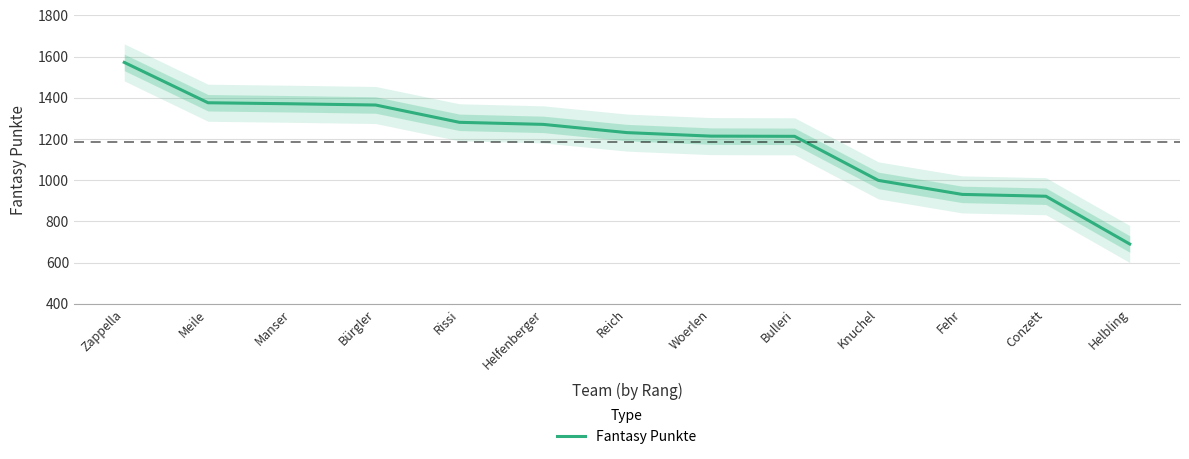

What is the difference between the maximum and minimum values?

882